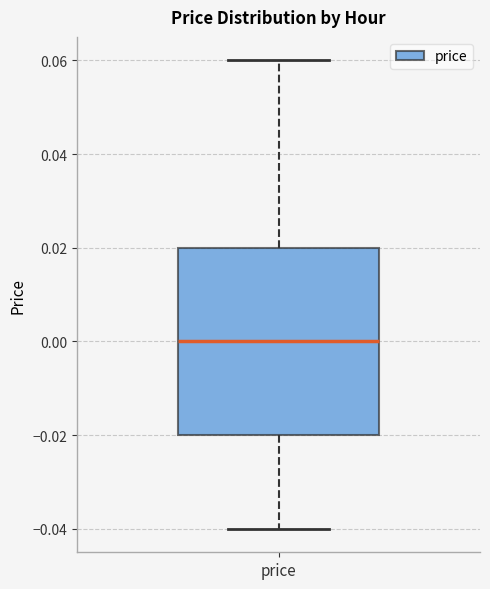

Transcribe this box plot: give where the median line is, the range the box spans, and where the two whiskers end, as read against the y-axis. The values are not printed on the chart, so give them approximately, as read against the axis.

median 0.00, box -0.02 to 0.02, whiskers -0.04 to 0.06